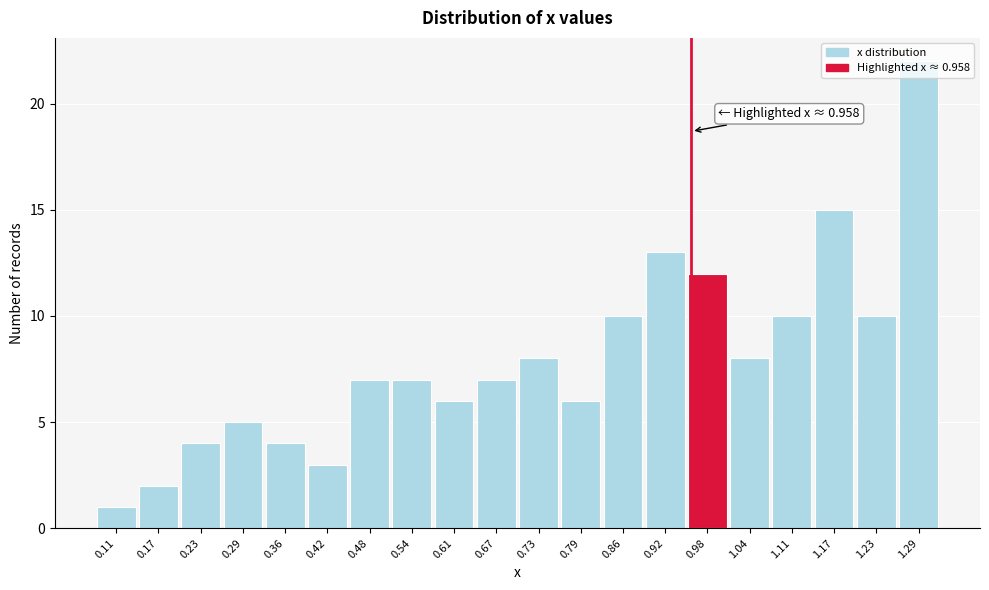

Which range on the x-axis has the tallest bar?

1.26 to 1.33